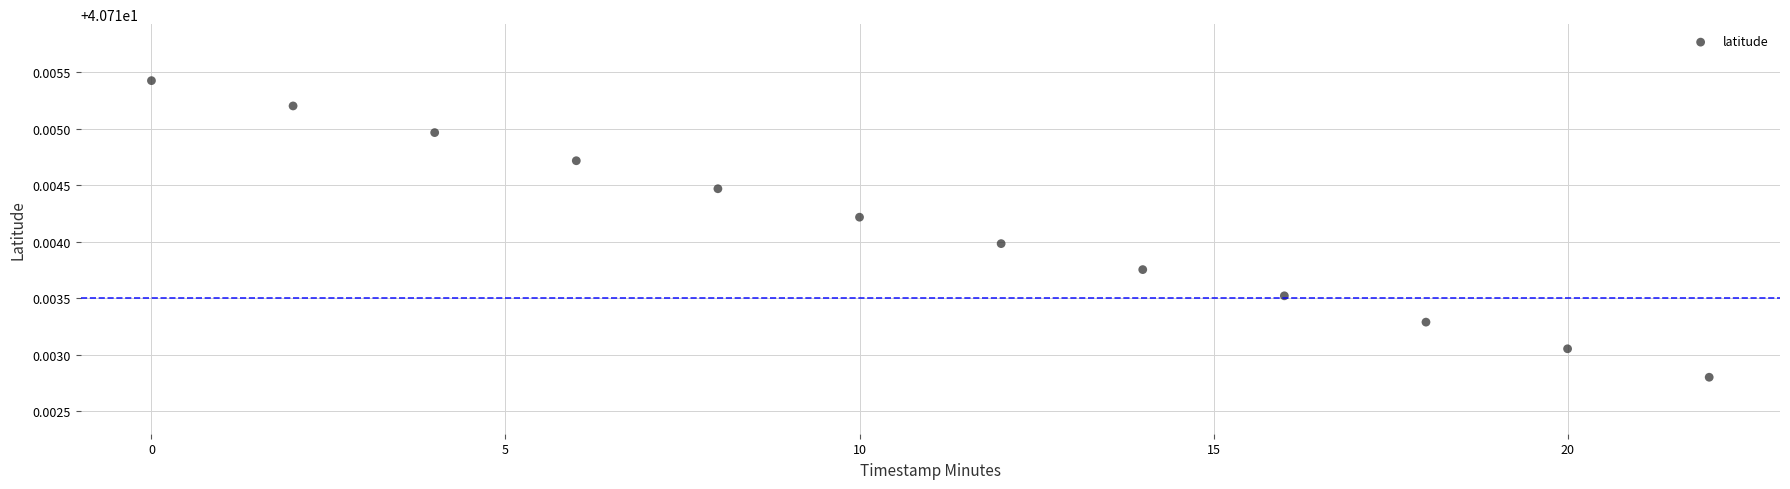

What is the range of X values (max minus min)?

22.0